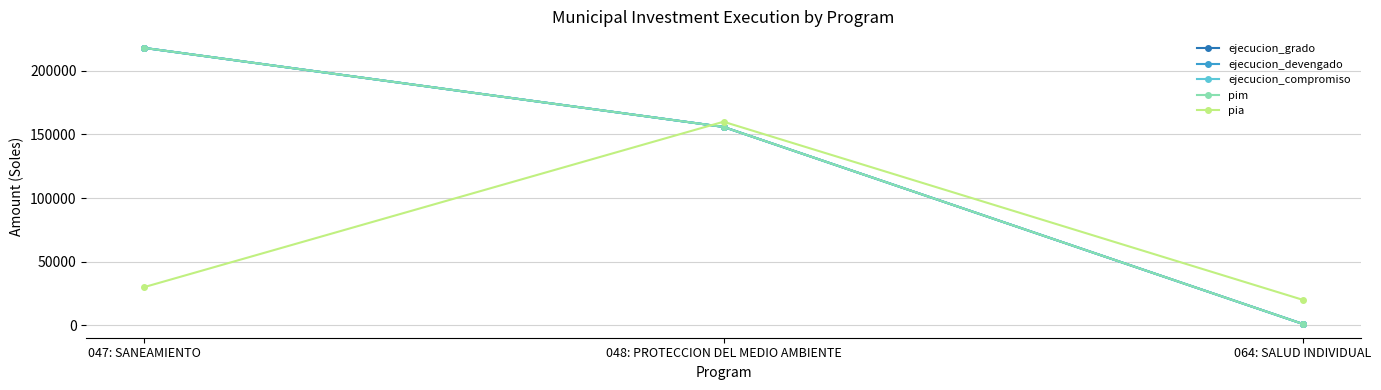

Rank the series by their maximum value, from lowest to highest.

pia, ejecucion_grado, ejecucion_devengado, ejecucion_compromiso, pim